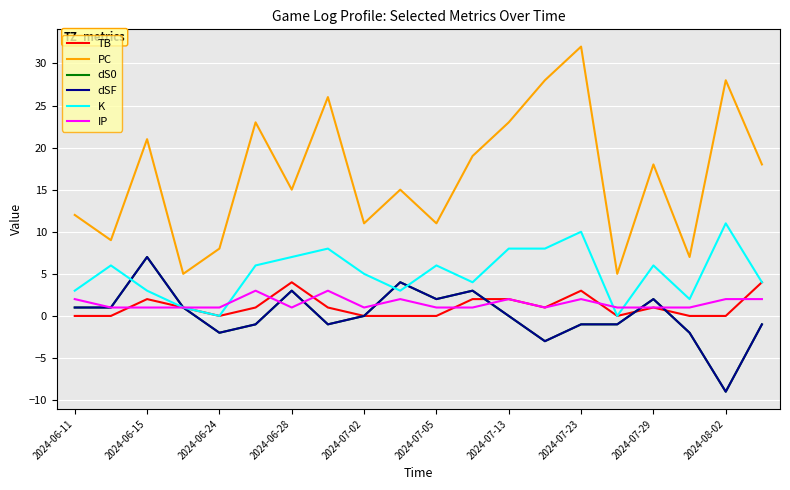

At which label does dS0 reach its peak?

2024-06-15